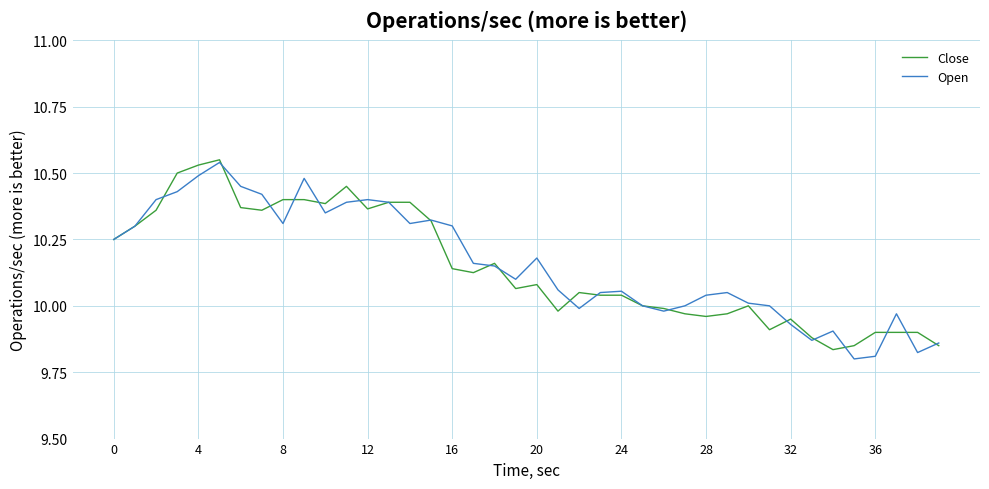

Which series has the largest range (max minus min)?

Open